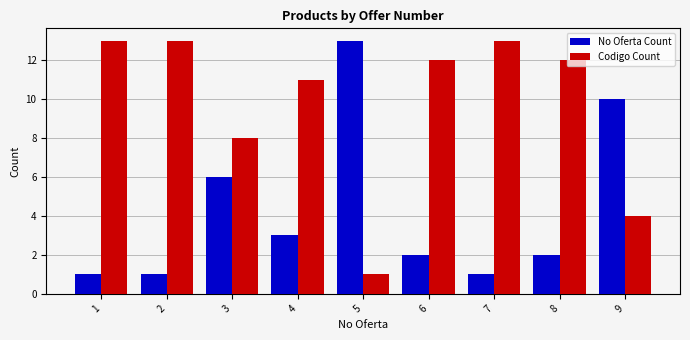

Reading left to right, transcribe all the data shown in this chart.

No Oferta Count: 1=1	2=1	3=6	4=3	5=13	6=2	7=1	8=2	9=10
Codigo Count: 1=13	2=13	3=8	4=11	5=1	6=12	7=13	8=12	9=4